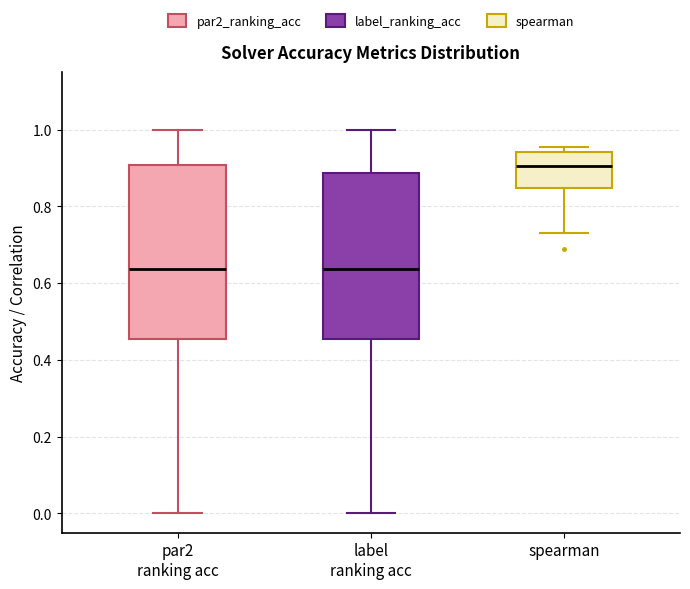

Reading left to right, read every box against the y-axis: the position of its median line, the range the box covers, and the ends of its whiskers. The values are not printed on the chart, so give them approximately, as read against the axis.

par2 ranking acc: median 0.64, box 0.46 to 0.90, whiskers 0.00 to 1.00
label ranking acc: median 0.64, box 0.46 to 0.88, whiskers 0.00 to 1.00
spearman: median 0.90, box 0.84 to 0.94, whiskers 0.72 to 0.96